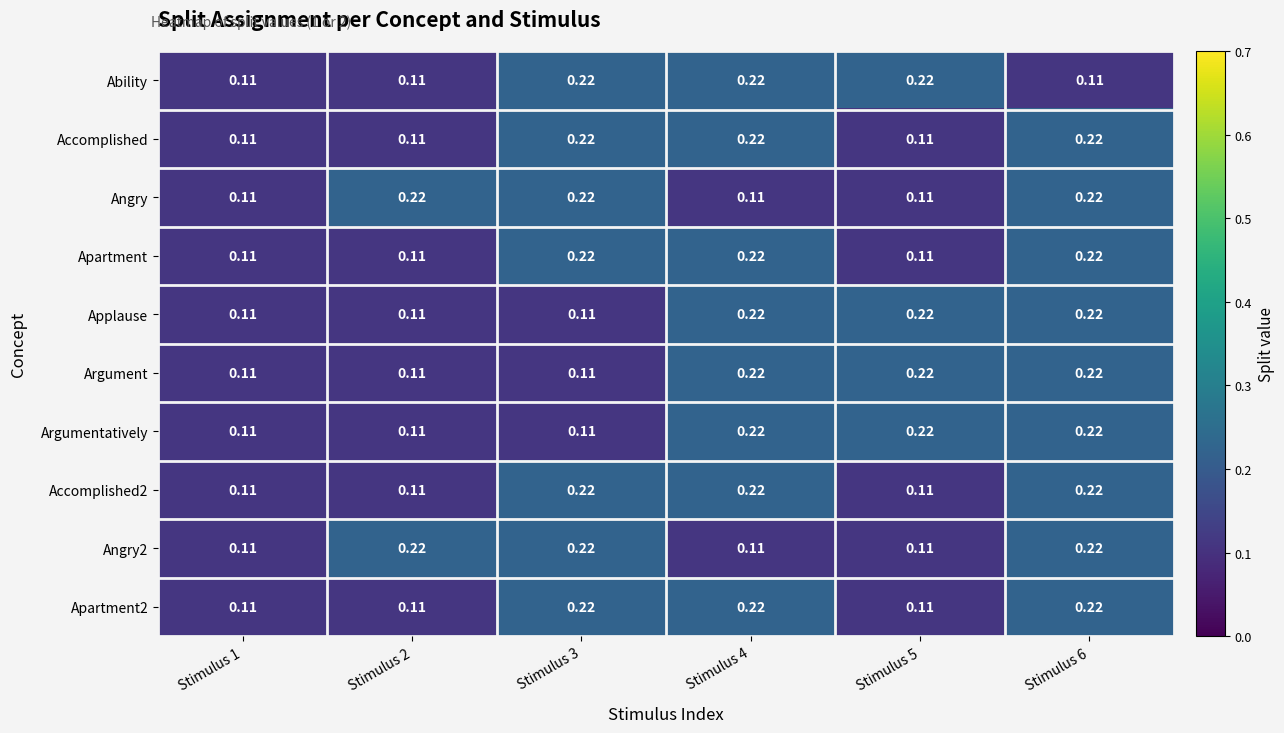

Rank the series by their maximum value, from lowest to highest.

Ability, Accomplished, Angry, Apartment, Applause, Argument, Argumentatively, Accomplished2, Angry2, Apartment2